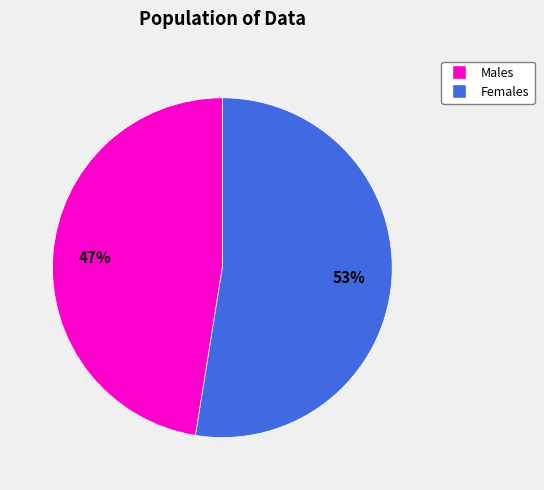

To the nearest percent, what is the average slice percentage?

50%